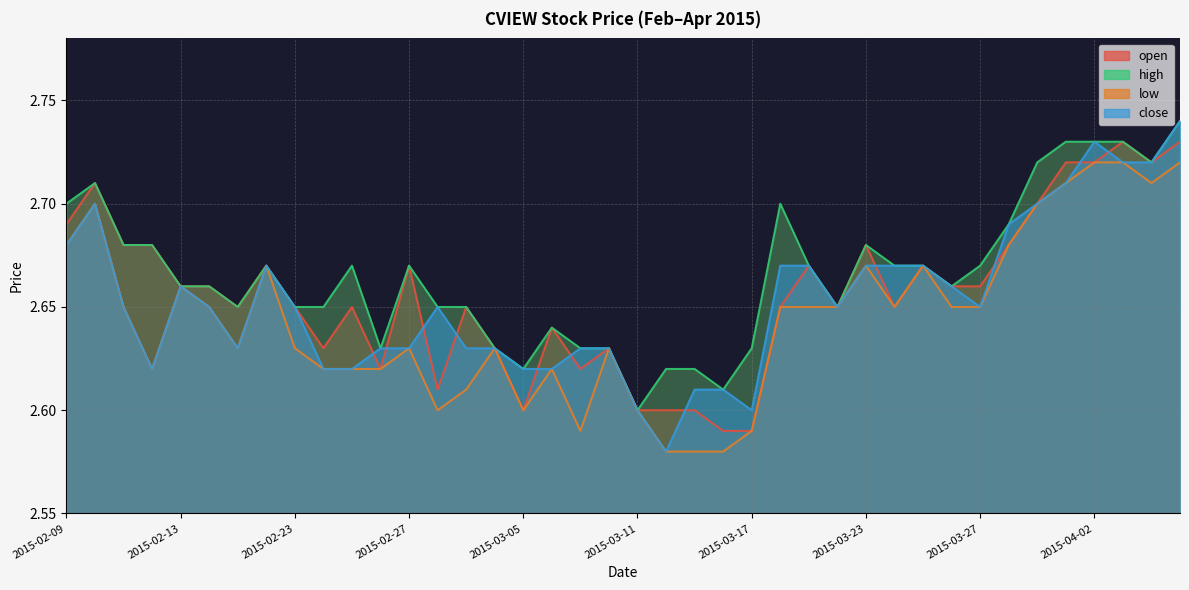

Where is high nearest to the value 2?

2015-03-11